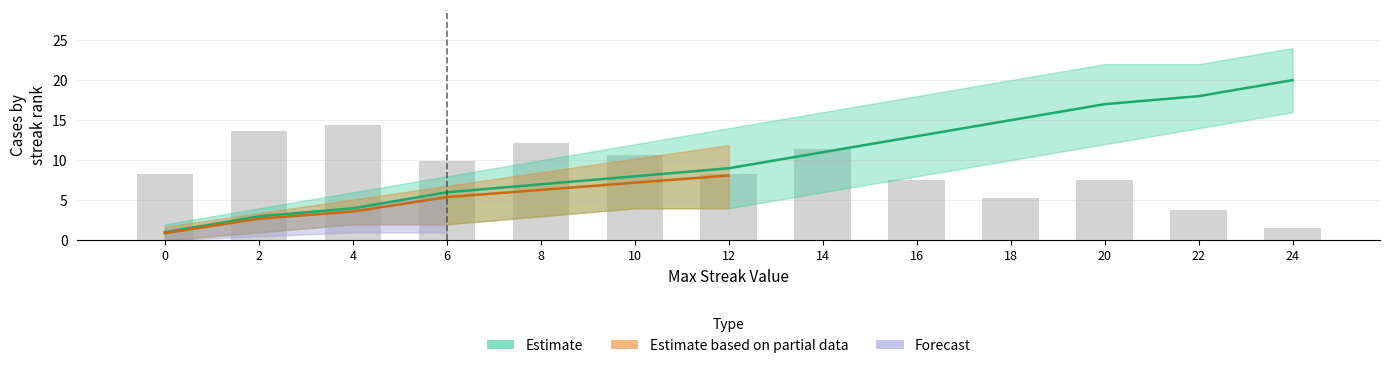

Is it true that maxStreak_lower equals 0 at 0?

True